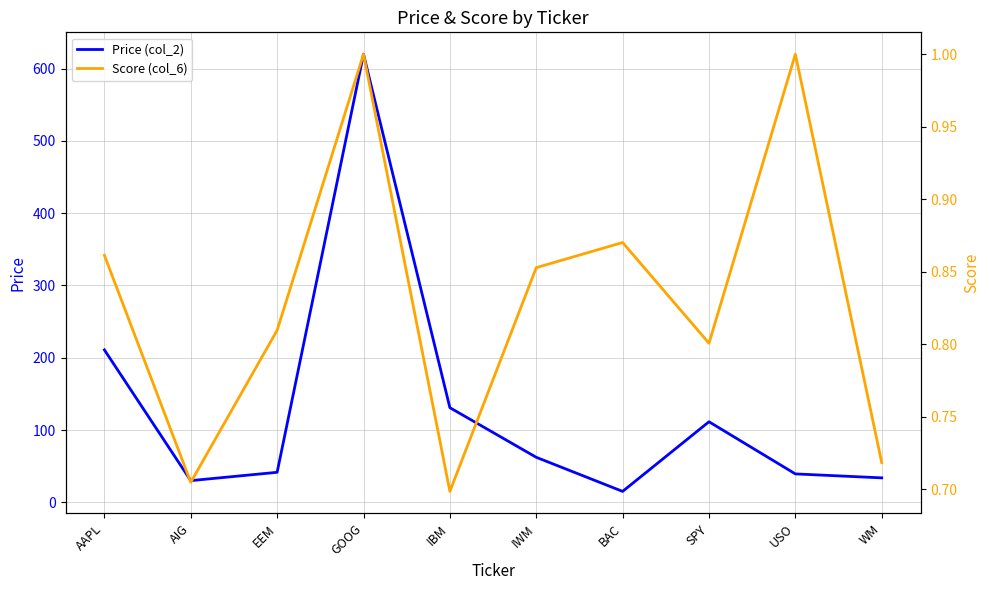

Does the chart display data point markers on the line(s)?

No